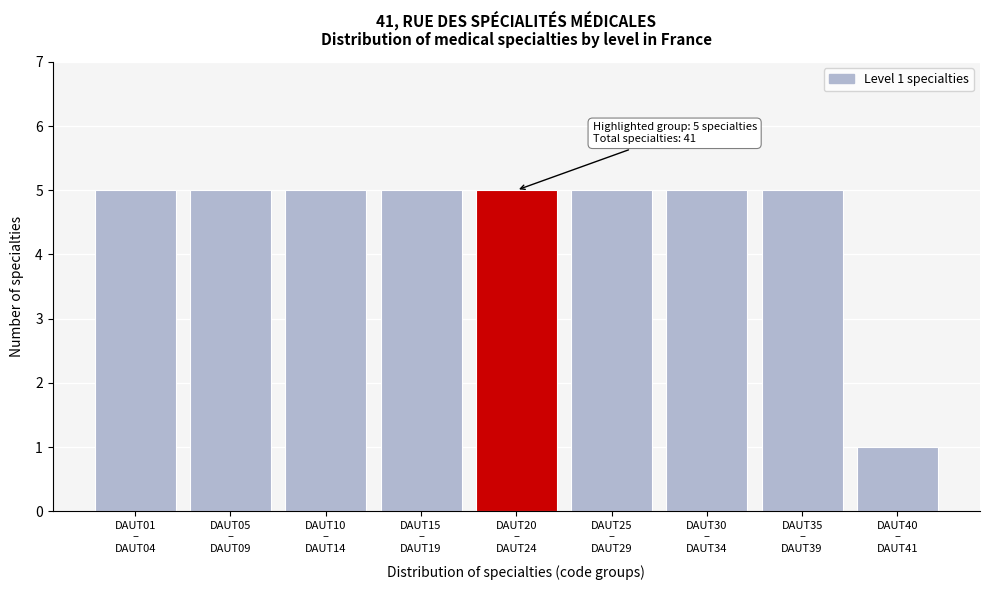

Reading right to left, extract all data points from this chart.

1	5	5	5	5	5	5	5	5